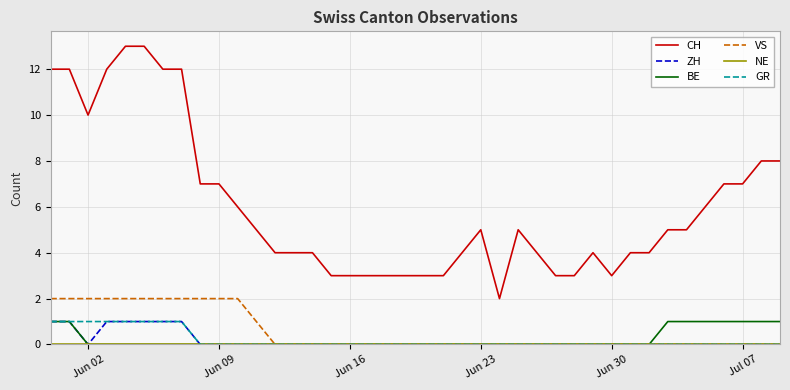

What is the difference between the maximum and minimum values in the BE series?

1